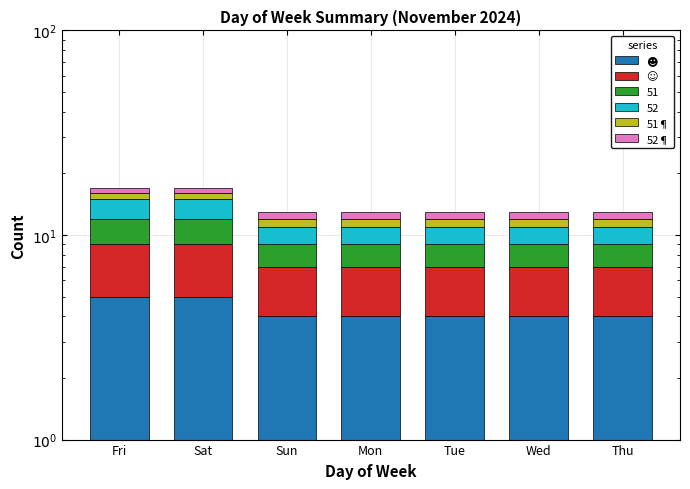

The value of 52¶ at Tue is 0. True or false?

False